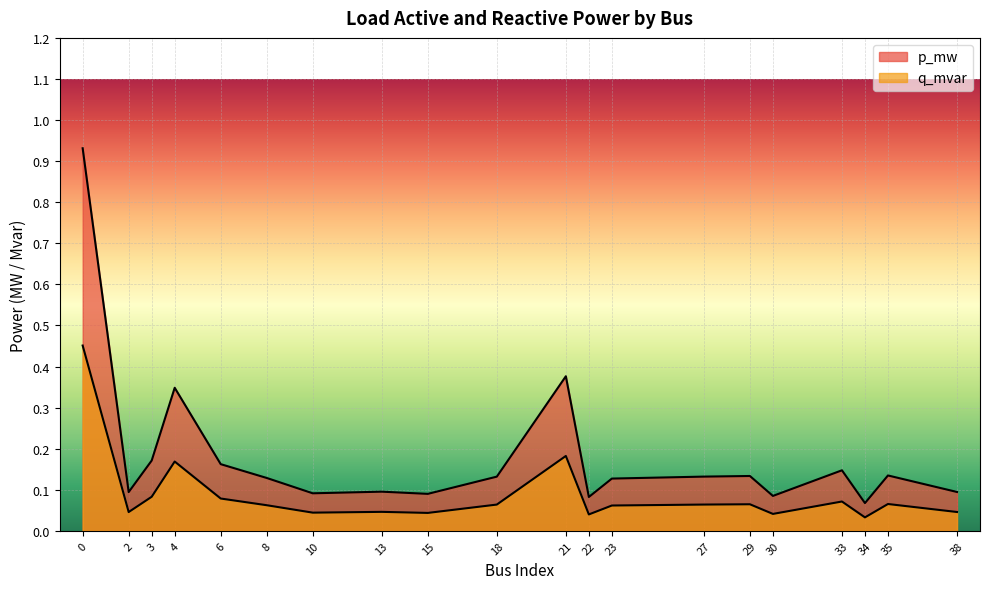

Reading left to right, transcribe all the data shown in this chart.

p_mw: 0.9	0.1	0.2	0.3	0.2	0.1	0.1	0.1	0.1	0.1	0.4	0.1	0.1	0.1	0.1	0.1	0.1	0.1	0.1	0.1
q_mvar: 0.5	0.0	0.1	0.2	0.1	0.1	0.0	0.0	0.0	0.1	0.2	0.0	0.1	0.1	0.1	0.0	0.1	0.0	0.1	0.0